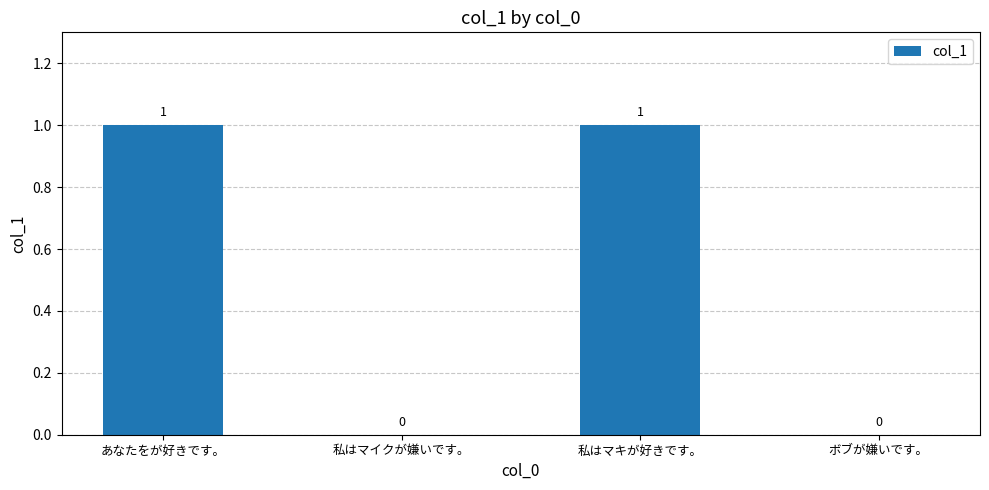

Reading left to right, list all the values displayed in this chart.

あなたをが好きです。=1	私はマイクが嫌いです。=0	私はマキが好きです。=1	ボブが嫌いです。=0